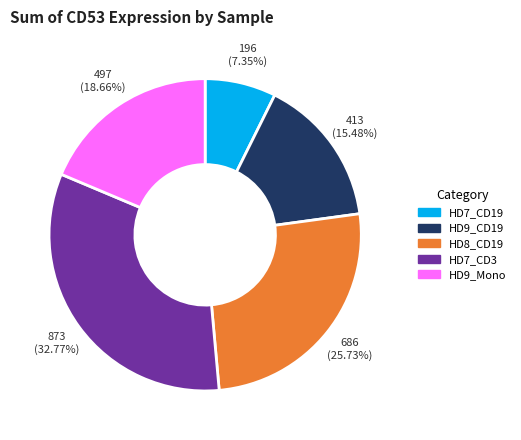

Is there a majority slice in this chart?

No